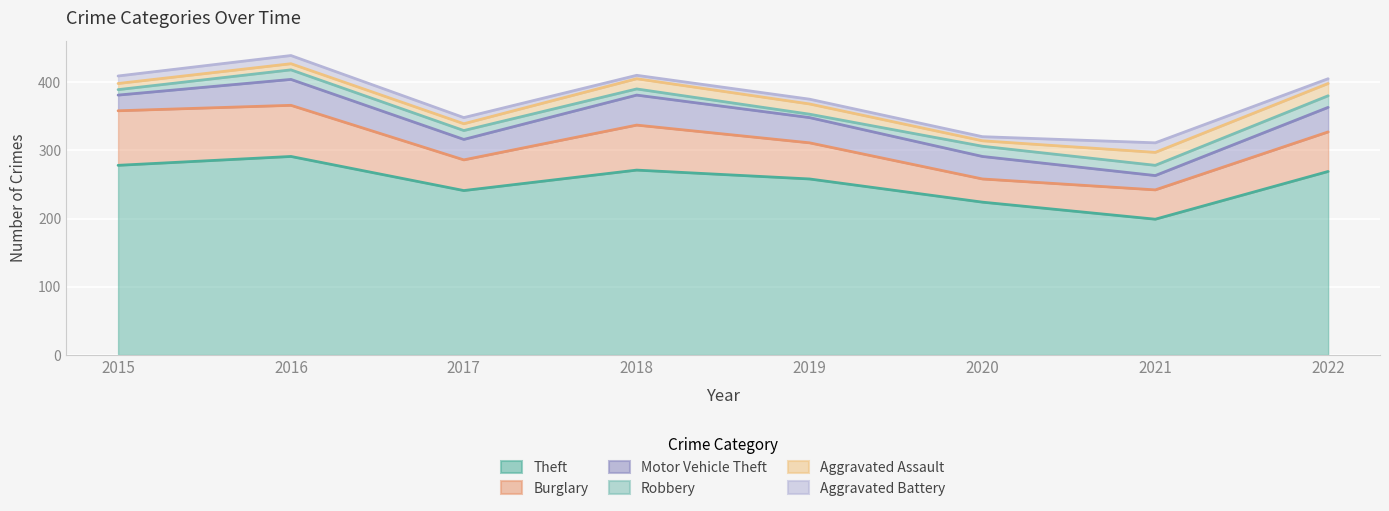

Is it true that Robbery equals 13 at 2017?

True